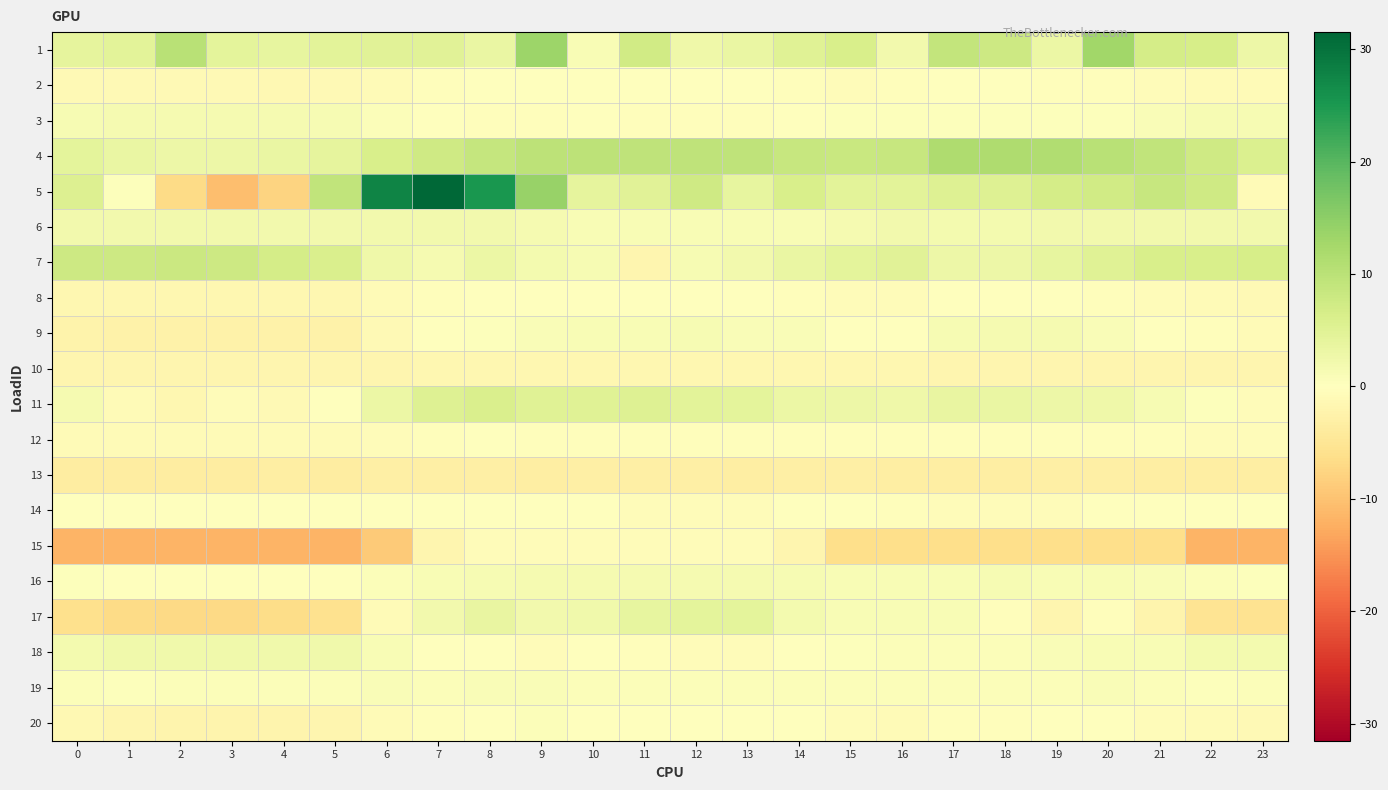

What is the total value across all series at 2?

-13.3